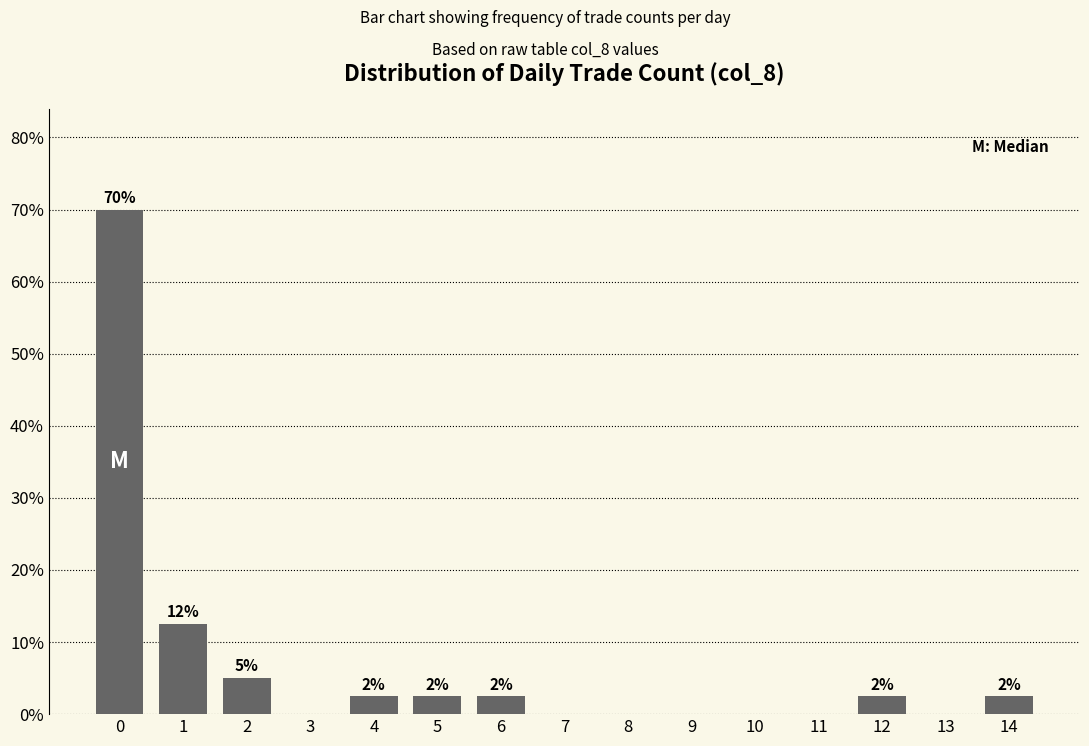

What is the difference between the maximum and minimum values?

70.0